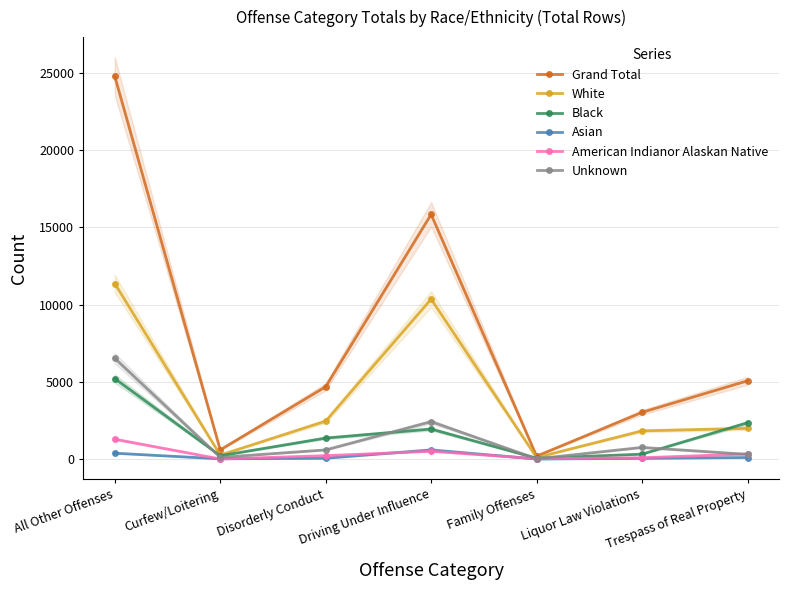

Reading right to left, transcribe all the data shown in this chart.

Grand Total: Trespass of Real Property=5063	Liquor Law Violations=3023	Family Offenses=188	Driving Under Influence=15833	Disorderly Conduct=4679	Curfew/Loitering=594	All Other Offenses=24773
White: Trespass of Real Property=1984	Liquor Law Violations=1823	Family Offenses=98	Driving Under Influence=10352	Disorderly Conduct=2454	Curfew/Loitering=255	All Other Offenses=11361
Black: Trespass of Real Property=2346	Liquor Law Violations=316	Family Offenses=50	Driving Under Influence=1941	Disorderly Conduct=1357	Curfew/Loitering=212	All Other Offenses=5208
Asian: Trespass of Real Property=99	Liquor Law Violations=46	Family Offenses=1	Driving Under Influence=591	Disorderly Conduct=53	Curfew/Loitering=13	All Other Offenses=378
American Indianor Alaskan Native: Trespass of Real Property=326	Liquor Law Violations=83	Family Offenses=22	Driving Under Influence=503	Disorderly Conduct=218	Curfew/Loitering=4	All Other Offenses=1283
Unknown: Trespass of Real Property=303	Liquor Law Violations=752	Family Offenses=17	Driving Under Influence=2419	Disorderly Conduct=590	Curfew/Loitering=109	All Other Offenses=6520